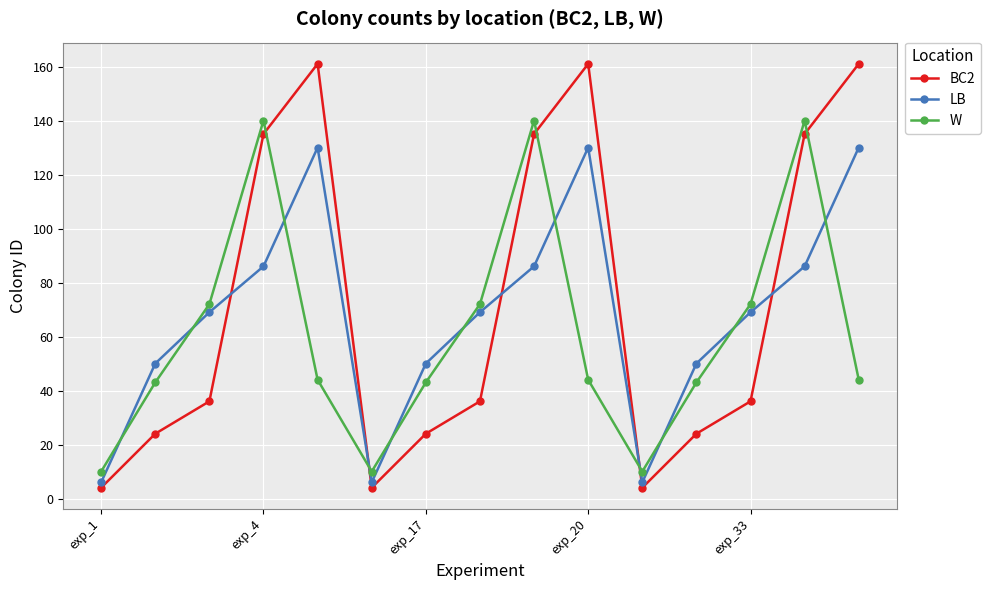

What is the value of the LB point at the 10th from the left?

130